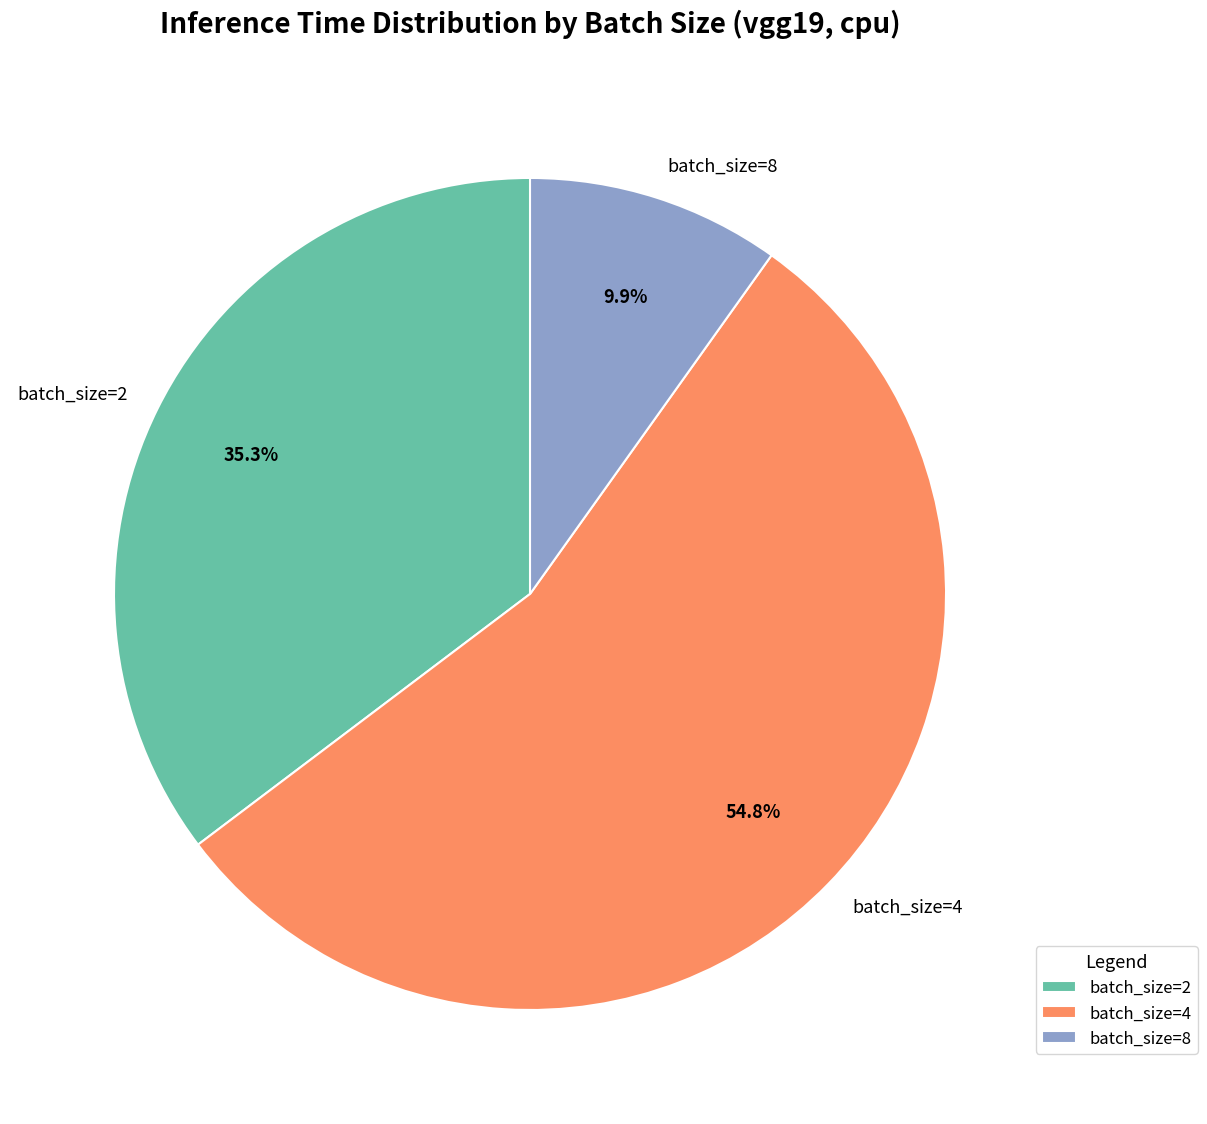

True or false: batch_size=2 accounts for 50% of the total.

False